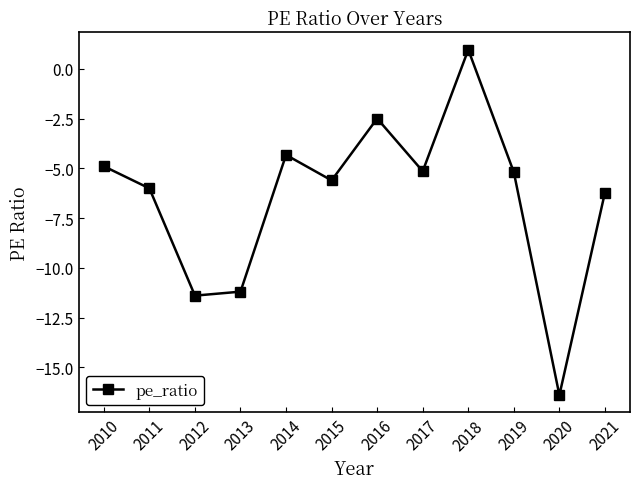

What is the sum of all values?

-78.0